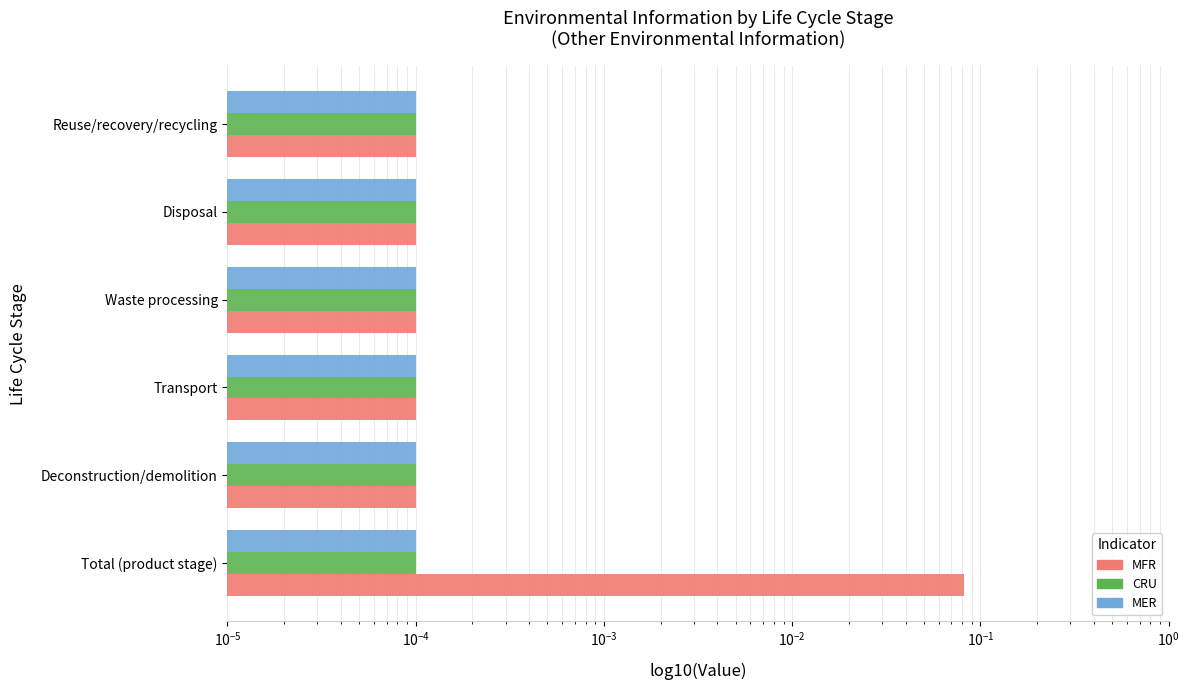

At $\mathdefault{10^{-2}}$, list the series in order from largest to smallest.

CRU, MER, MFR